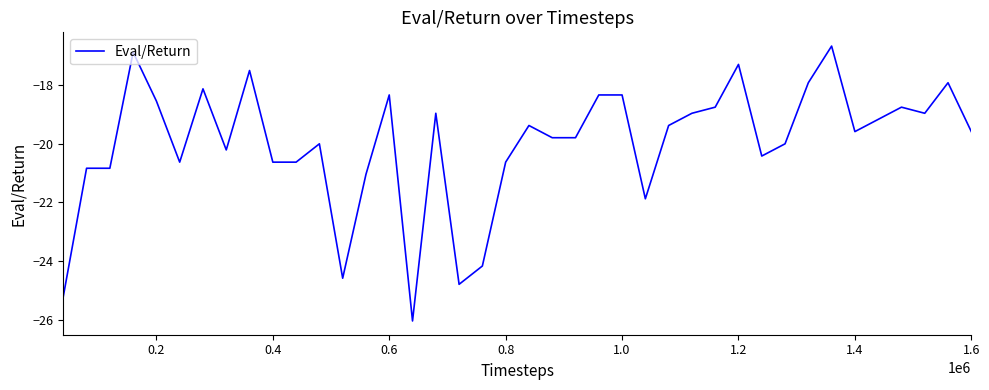

What is the greatest value displayed?

-16.7